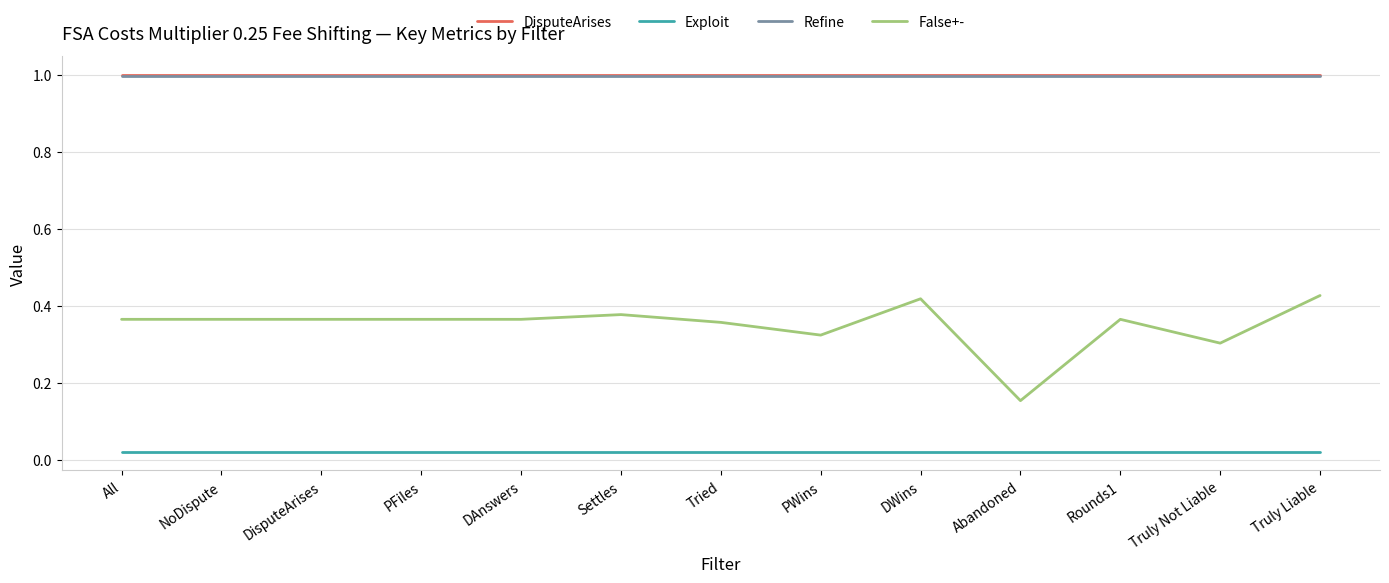

At how many categories does at least one series exceed 0?

13